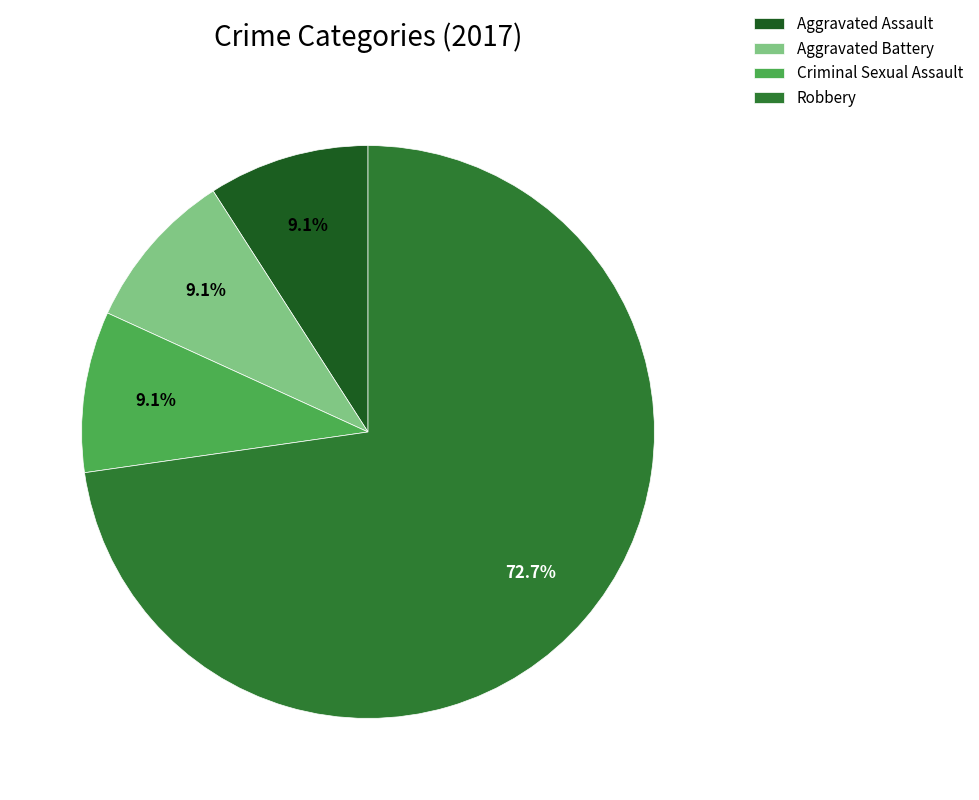

Count the number of slices in the pie.

4